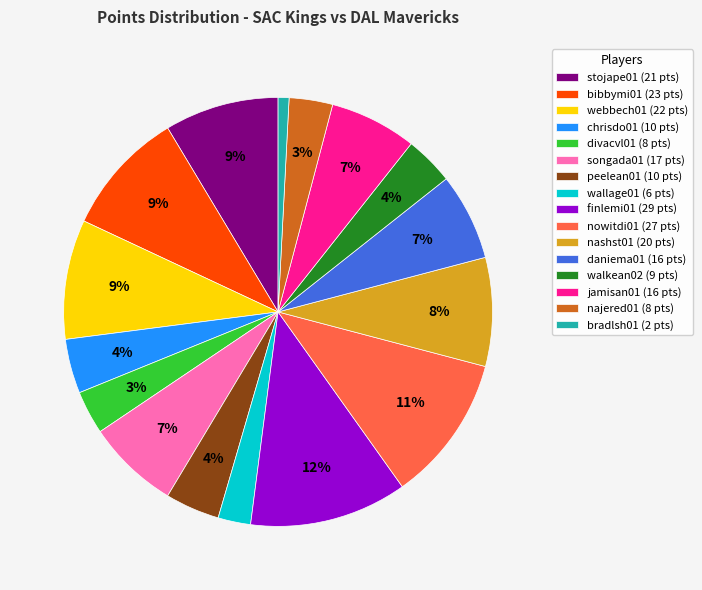

To the nearest percent, what is the average slice percentage?

6%